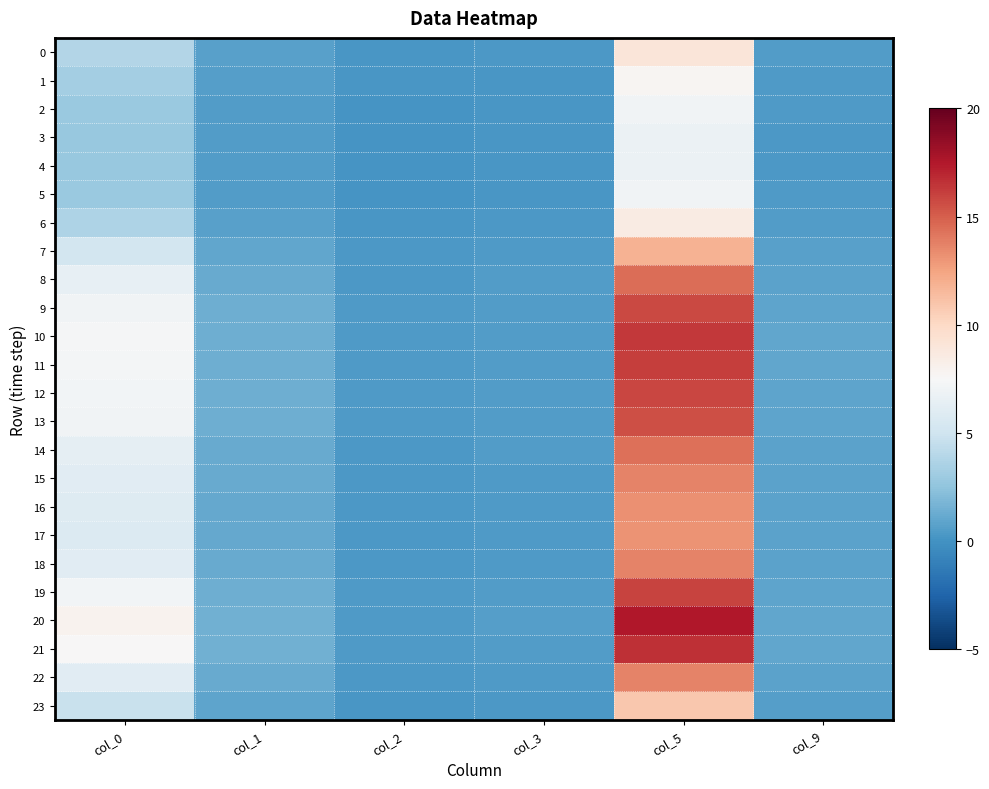

Which series changed the most between col_3 and col_5?

20